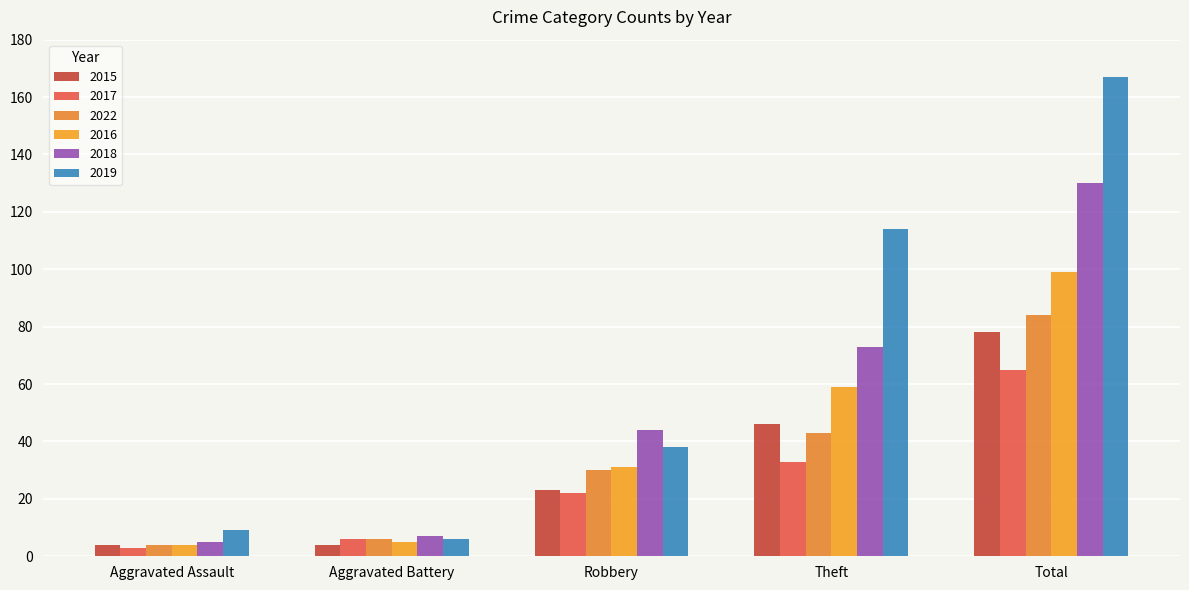

Is it true that 2018 equals 5 at Aggravated Assault?

True